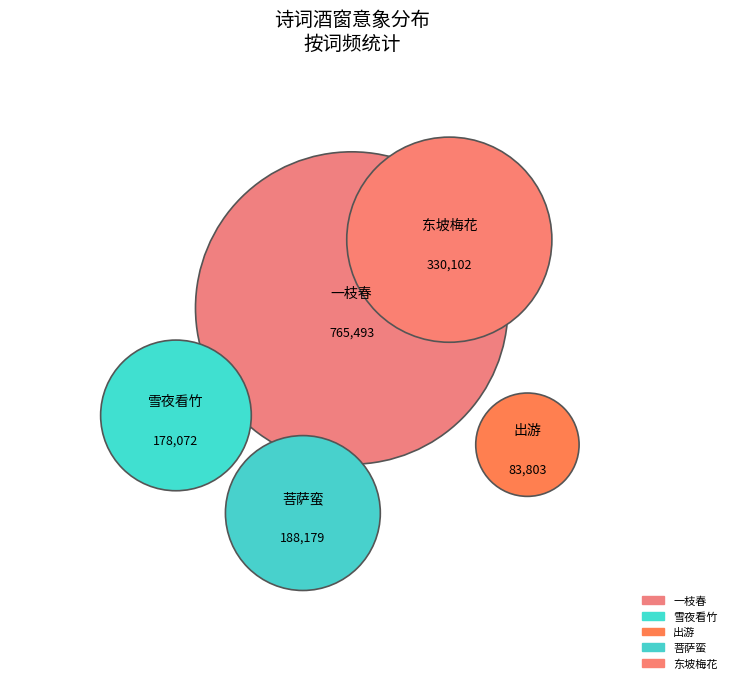

To the nearest percent, what percentage of the pie is 出游·僧院轩窗酒市楼?

5%